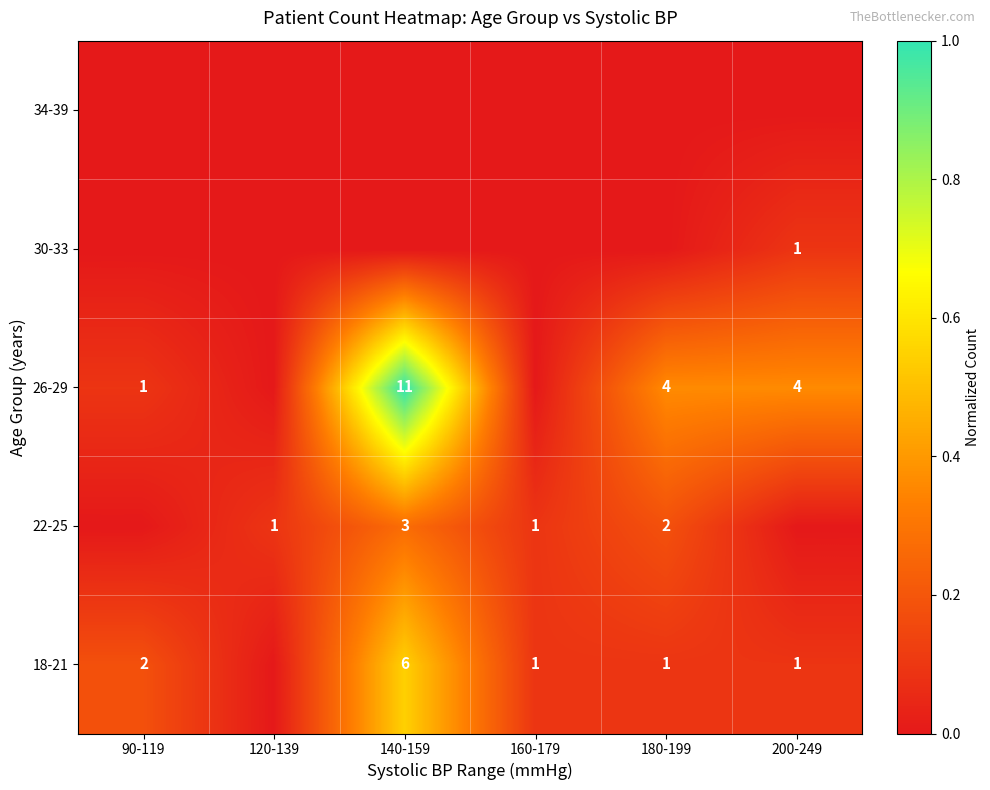

Is it true that 30-33 equals 2 at 200-249?

False